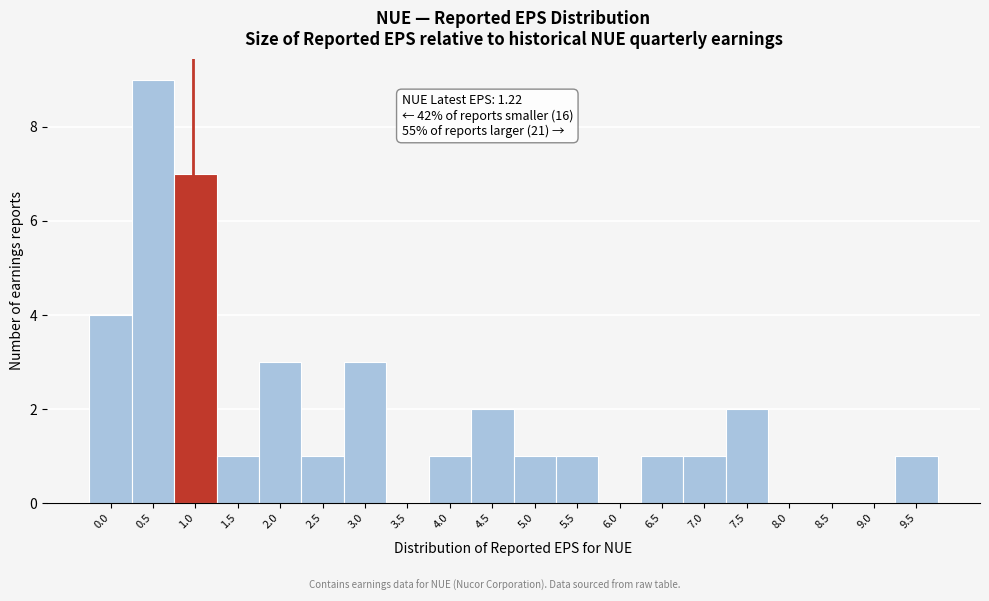

Reading left to right, what are all the values shown in this chart?

0.0=4	0.5=9	1.0=7	1.5=1	2.0=3	2.5=1	3.0=3	3.5=0	4.0=1	4.5=2	5.0=1	5.5=1	6.0=0	6.5=1	7.0=1	7.5=2	8.0=0	8.5=0	9.0=0	9.5=1